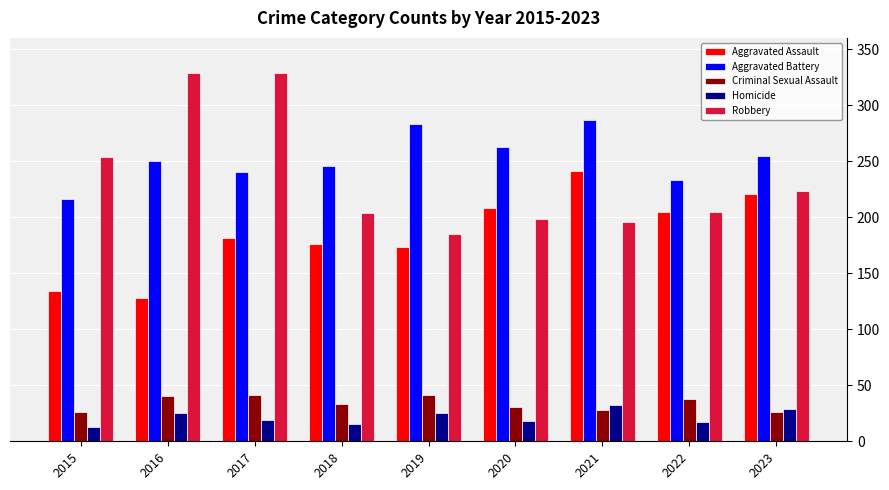

Where does the Robbery series first go above 205?

2015